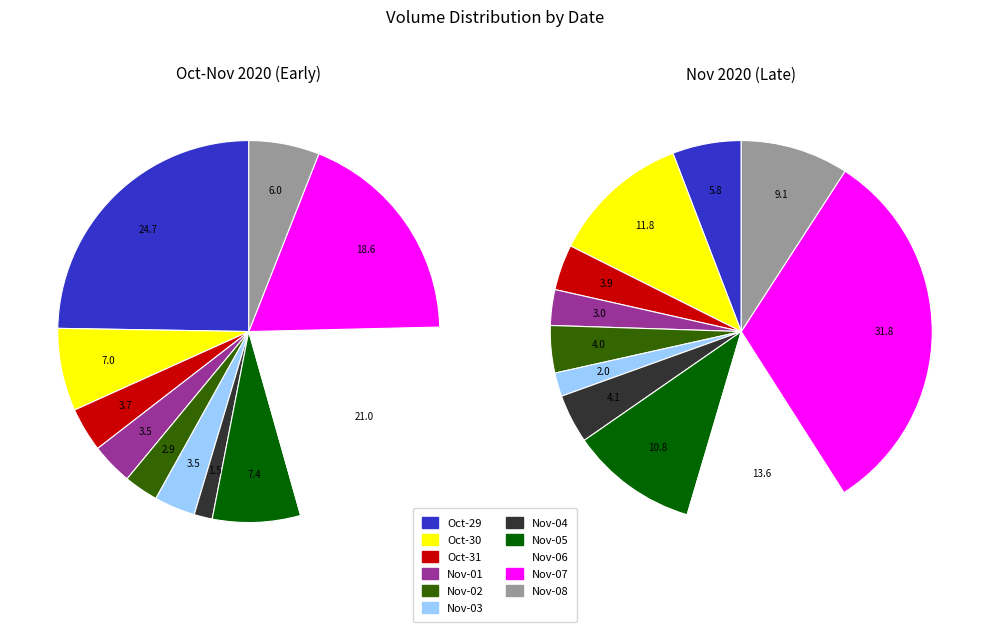

What is the largest slice in the pie chart?

2020-10-29